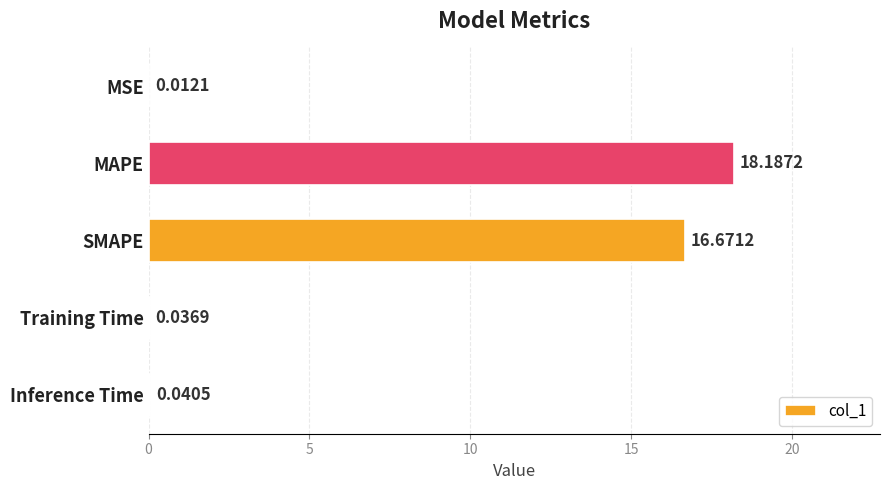

Between Training Time and SMAPE, which is larger?

SMAPE